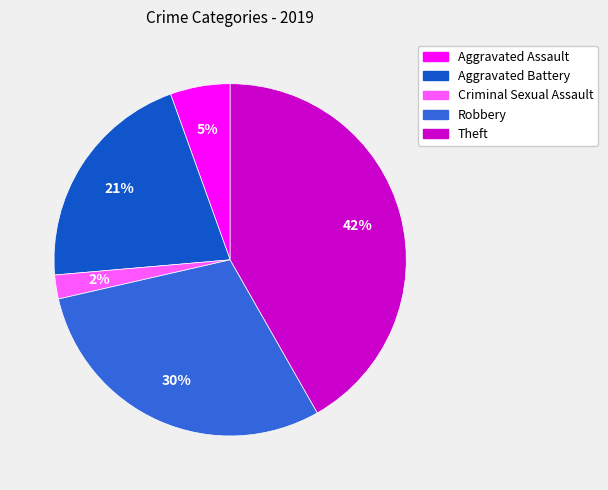

Is it true that Criminal Sexual Assault is 2% of the pie?

True